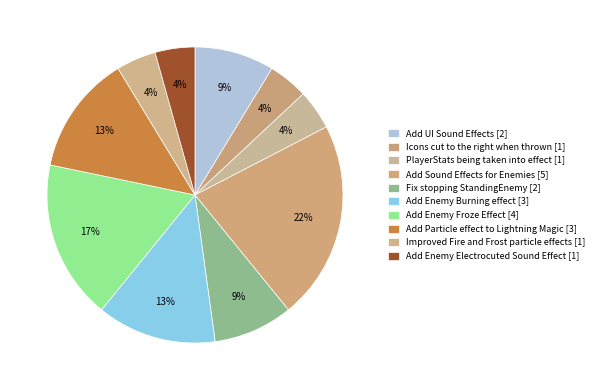

How many segments does this pie chart have?

10